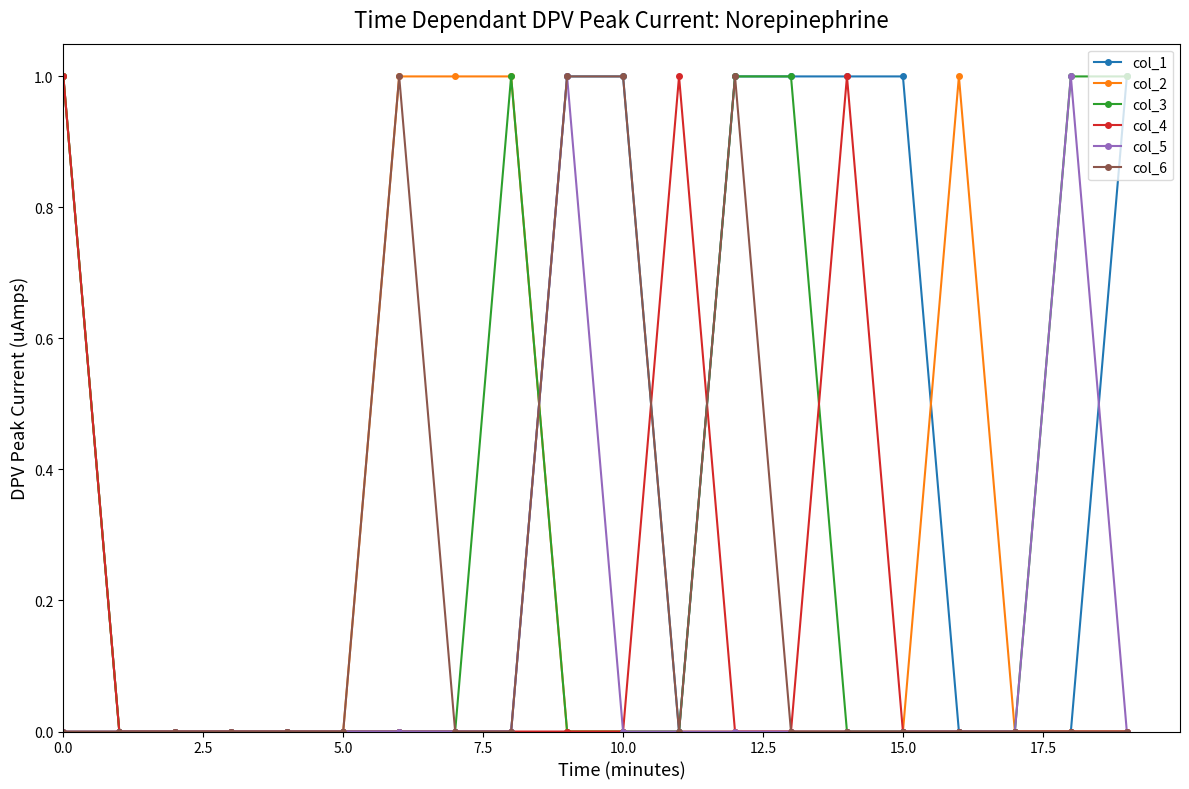

Rank the series by their average value, from lowest to highest.

col_5, col_4, col_6, col_2, col_3, col_1